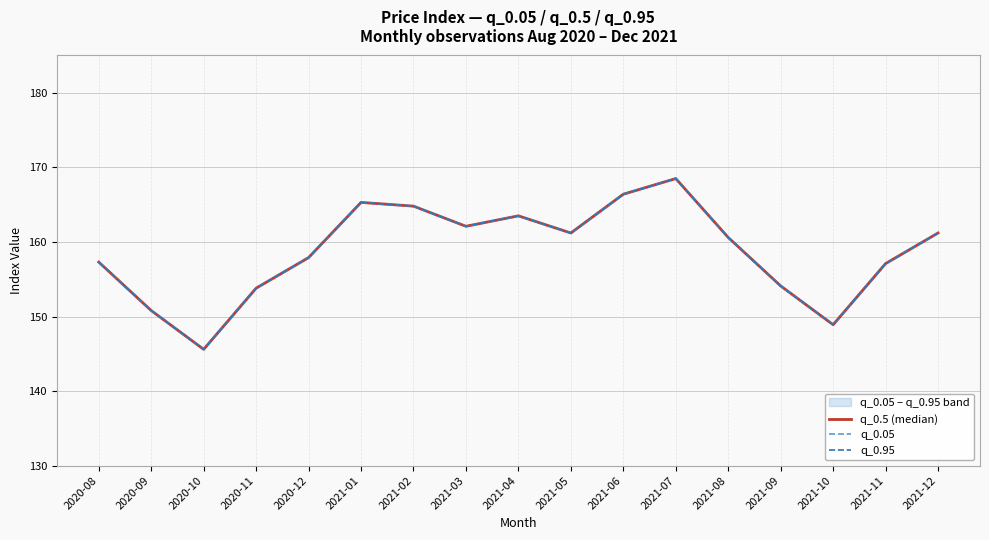

In q_0.5 (median), how many points are higher than both neighbors (excluding endpoints)?

3